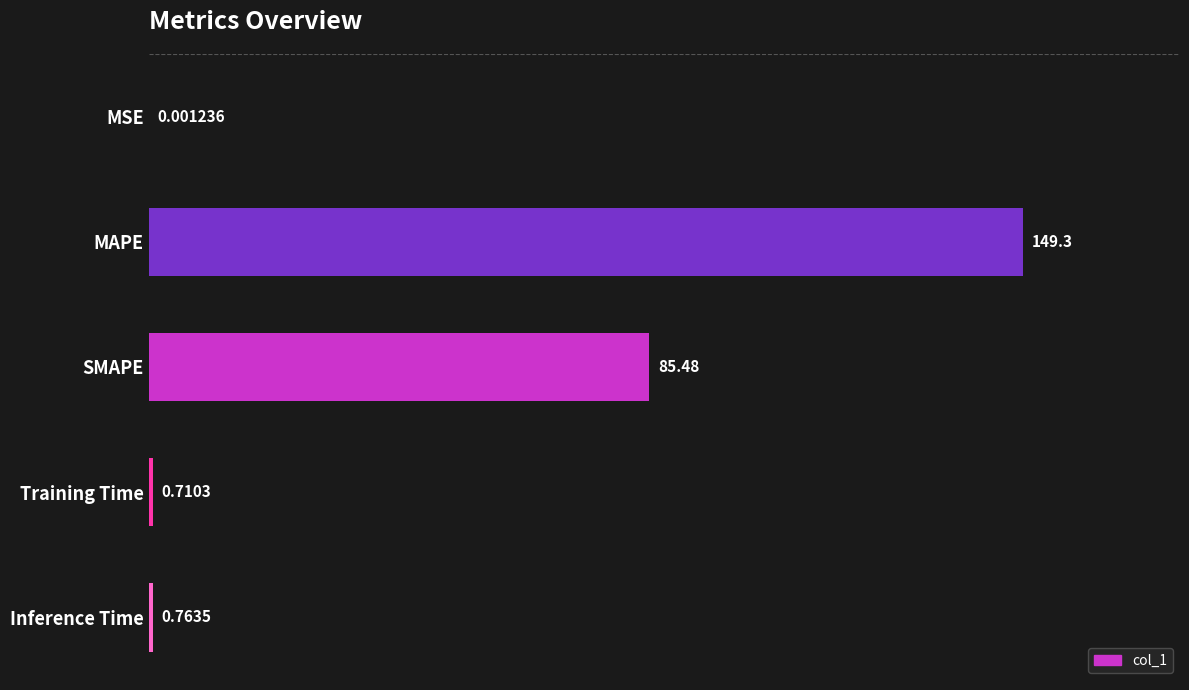

At which label is the value closest to 74?

SMAPE